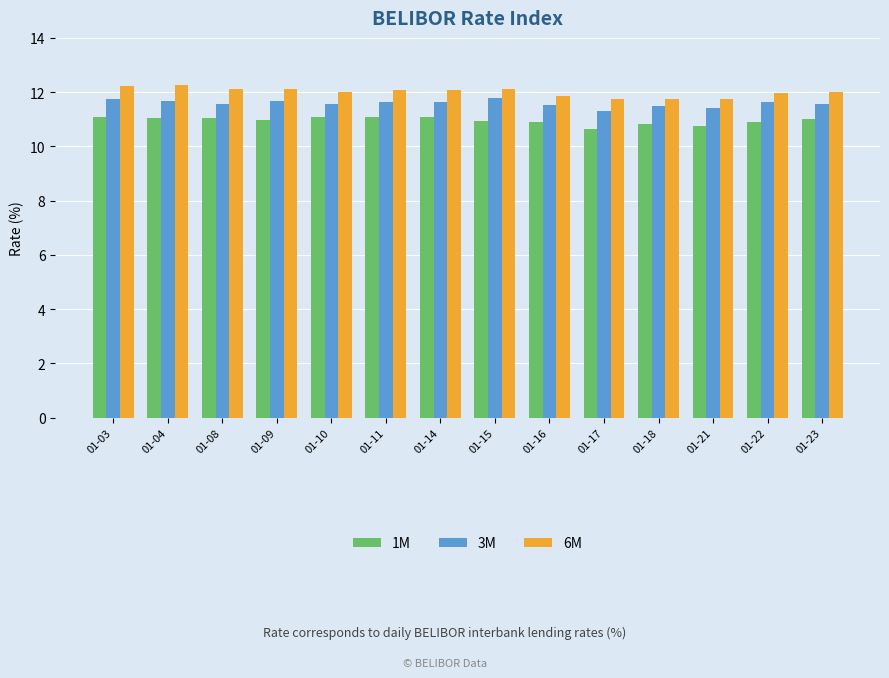

What is the total value across all series at 01-23?

34.6